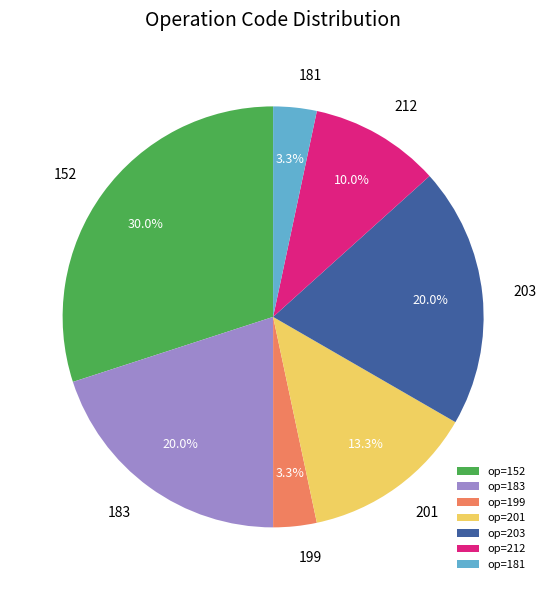

The 203 slice represents 5% of the pie. True or false?

False